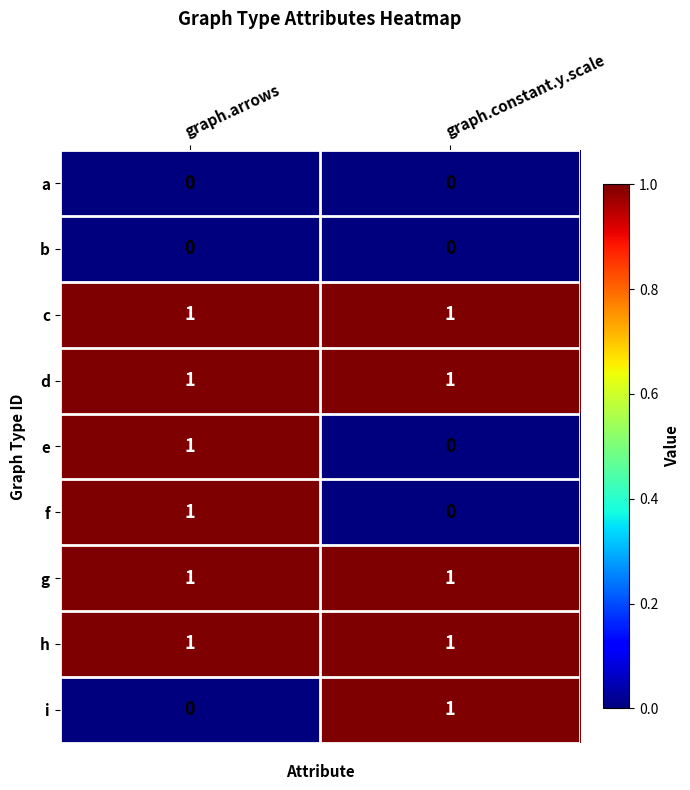

The value of d at graph.arrows is 2. True or false?

False